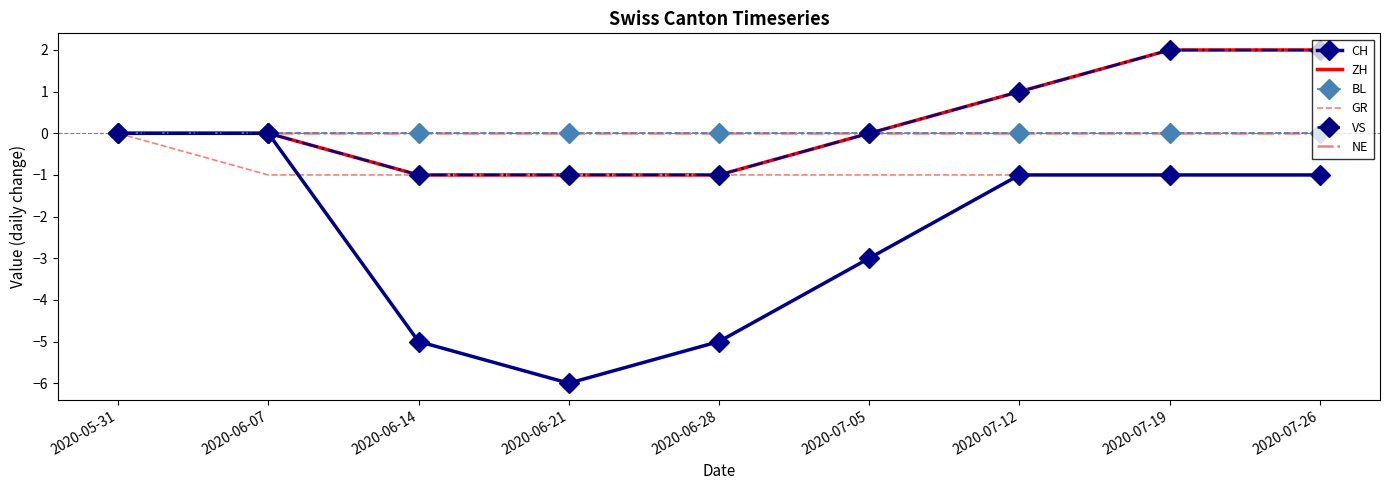

Rank the series at 2020-07-19 from highest to lowest value.

ZH, VS, BL, NE, CH, GR